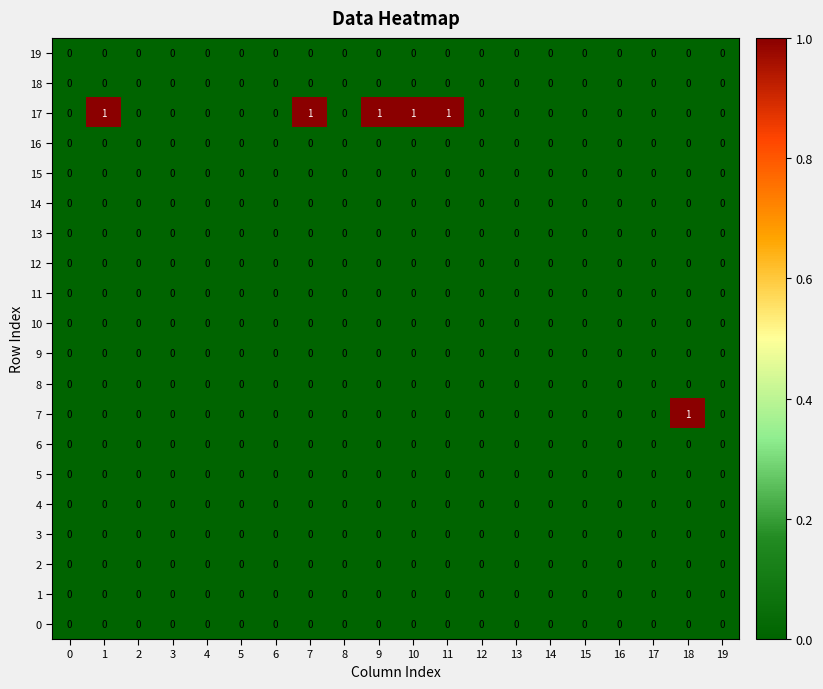

Which series has the largest total across all categories?

17